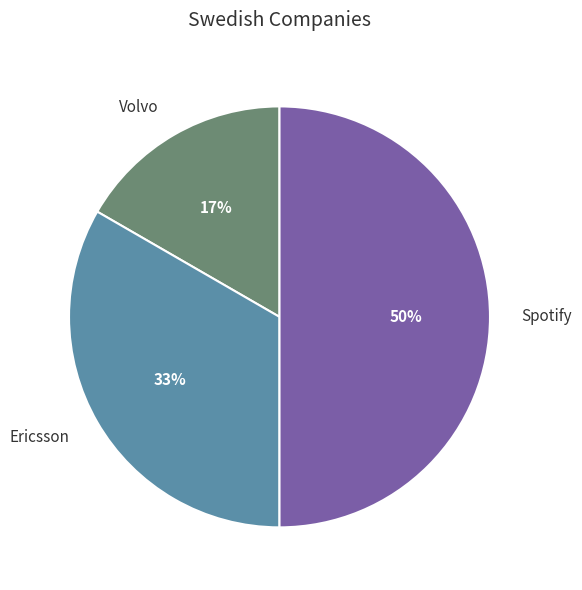

Is it true that Spotify is 50% of the pie?

True